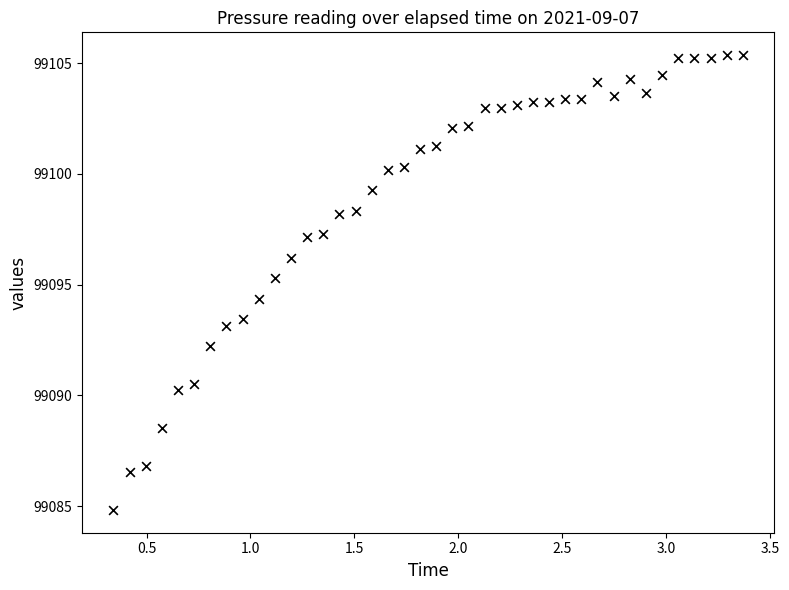

What is the range of Y values (max minus min)?

20.5